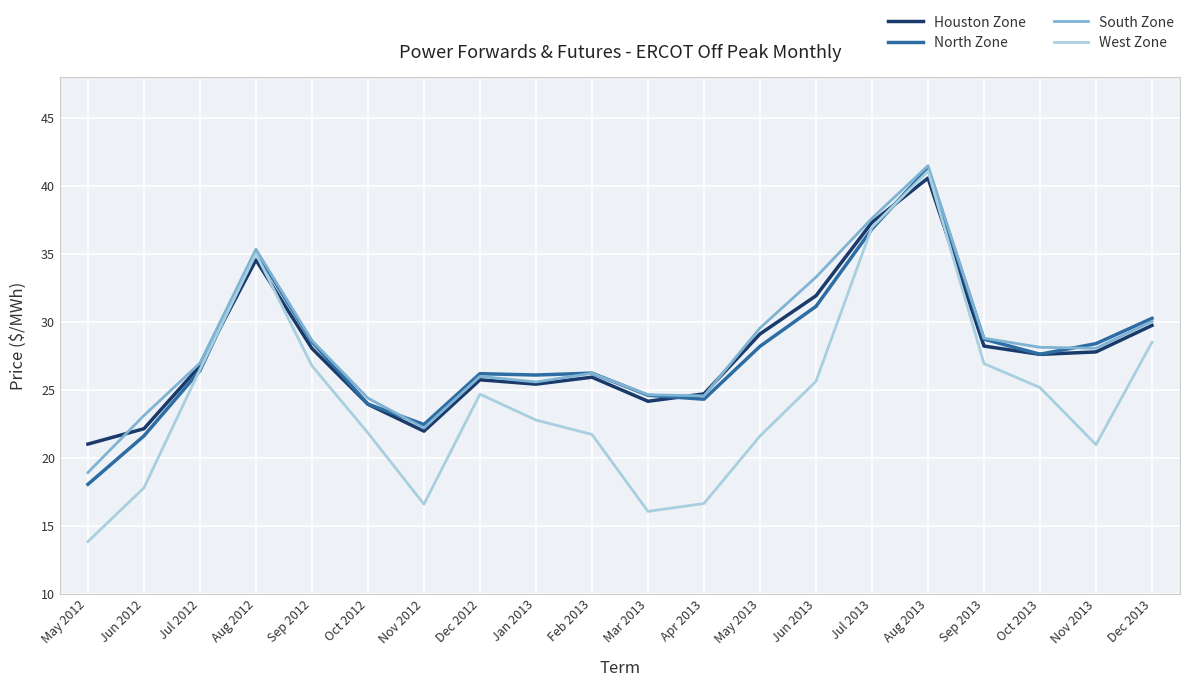

Where is the first local minimum for North Zone?

Nov 2012